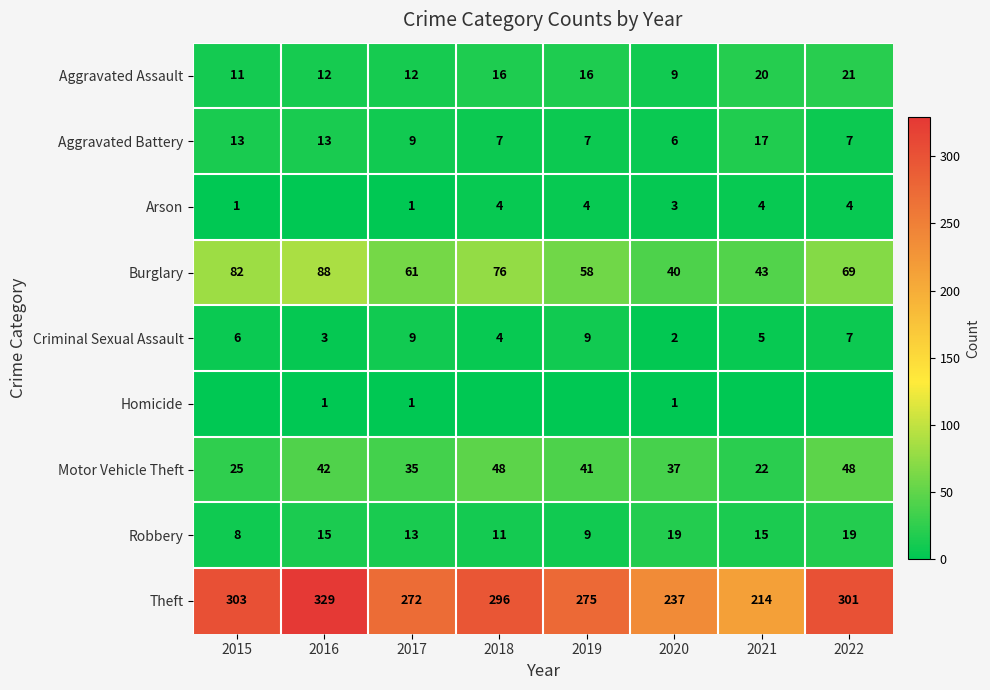

What is the spread (max minus min) of values at 2020?

236